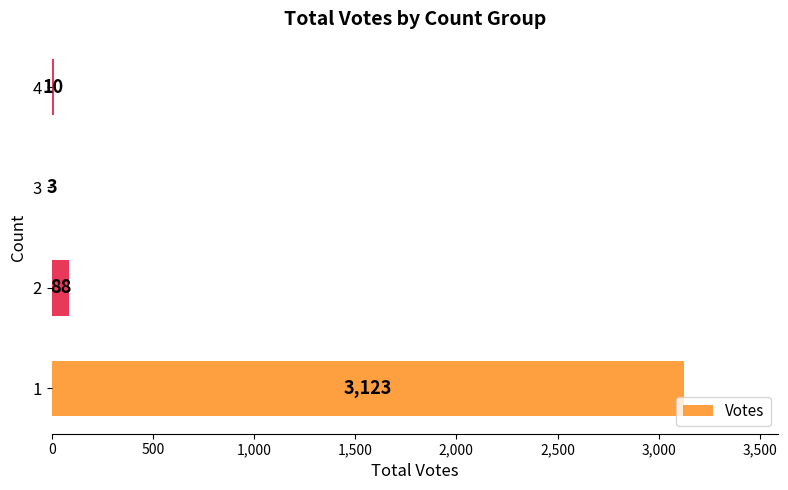

What is the change in value from 3 to 4?

+7